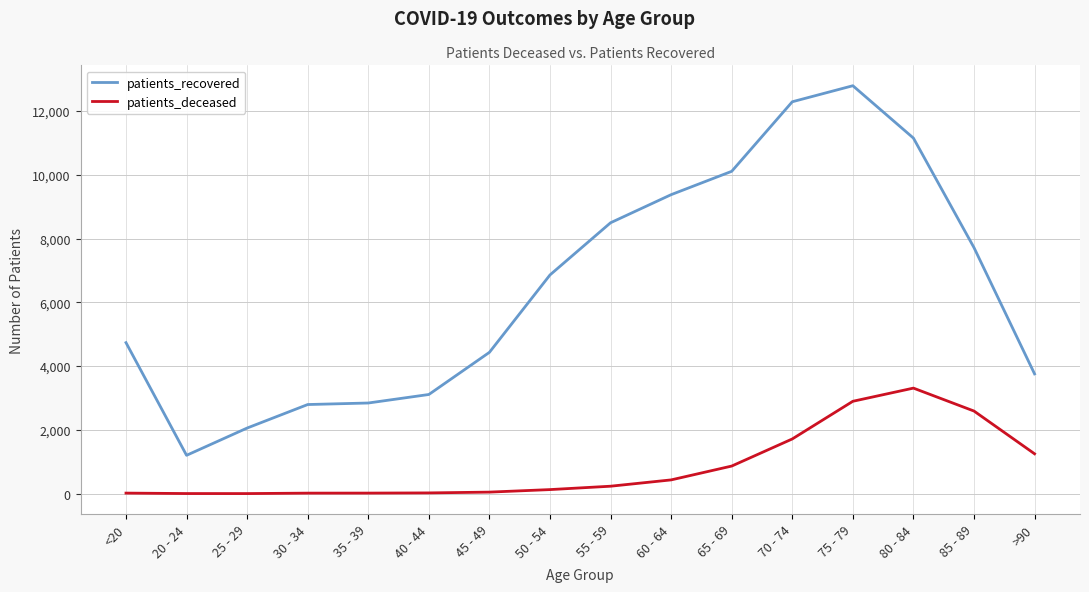

The patients_recovered series shows 5568 at >90. True or false?

False